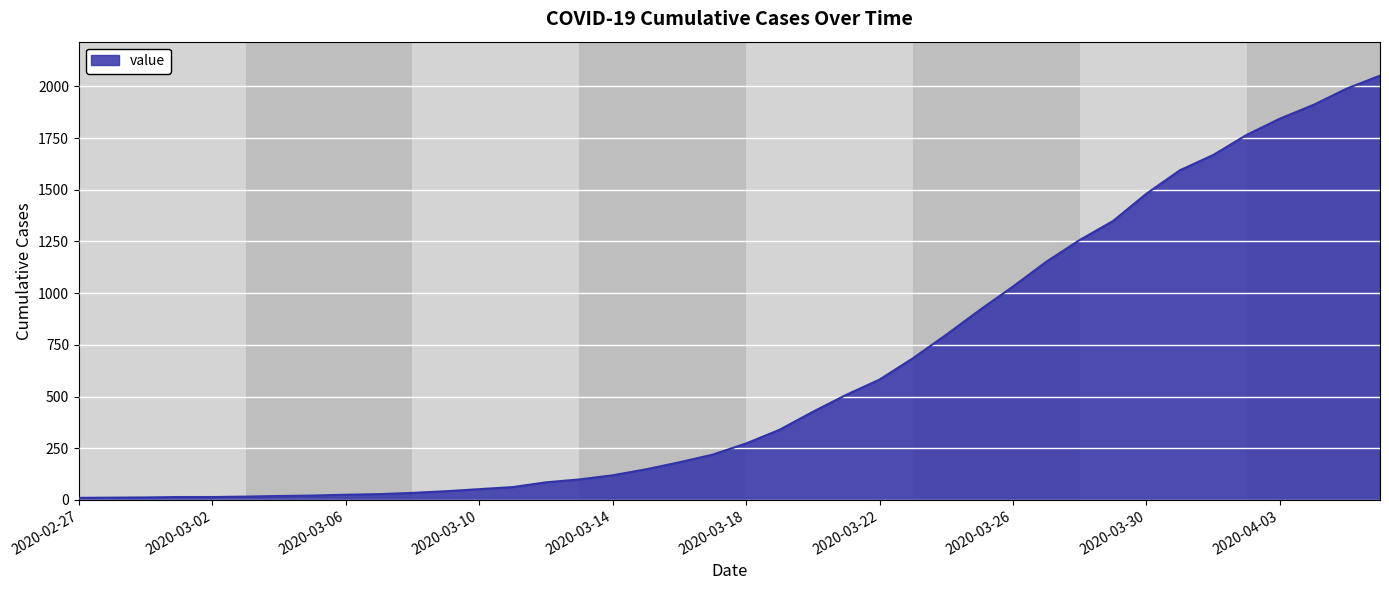

What is the difference between the maximum and minimum values?

2042